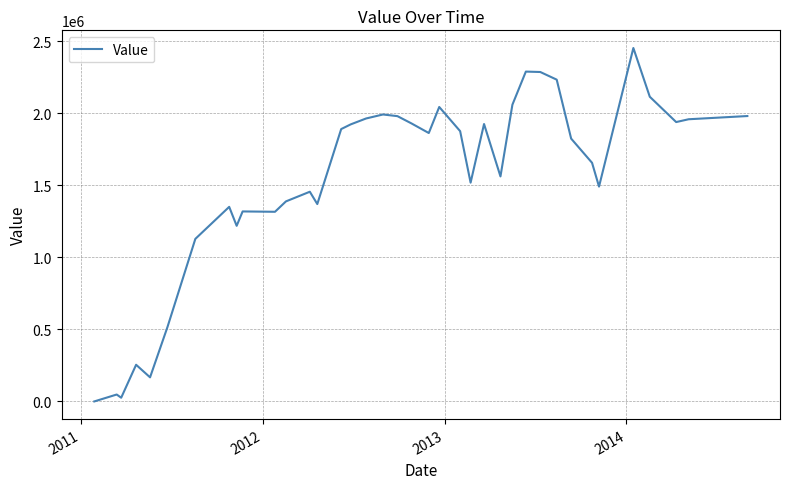

What is the difference between the maximum and minimum values?

2452100.0